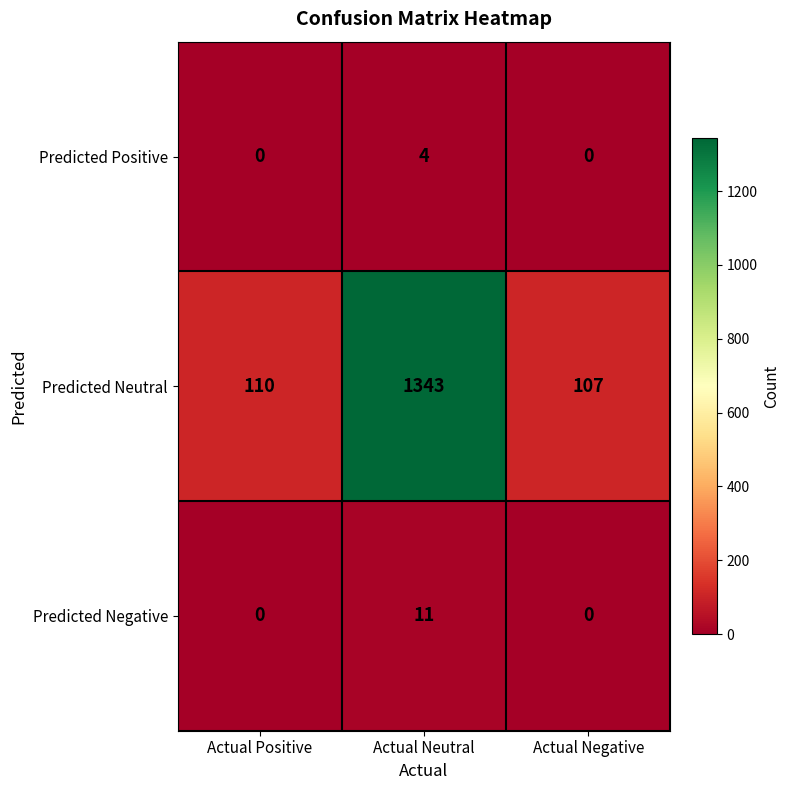

What is the maximum value shown in the chart?

1343